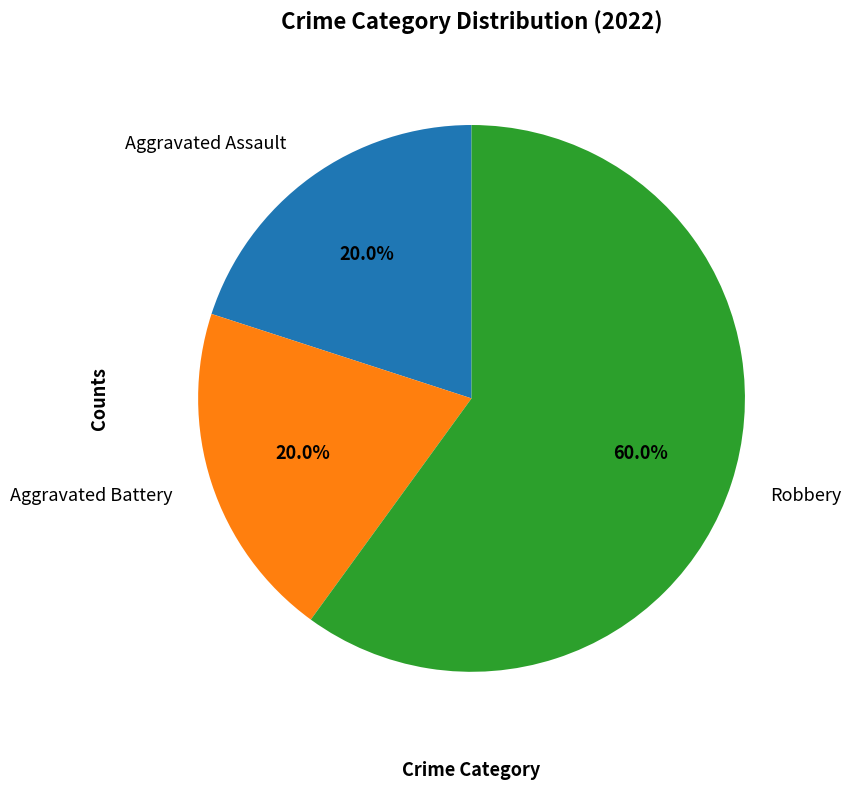

What percentage do Robbery and Aggravated Battery together represent?

80.0%